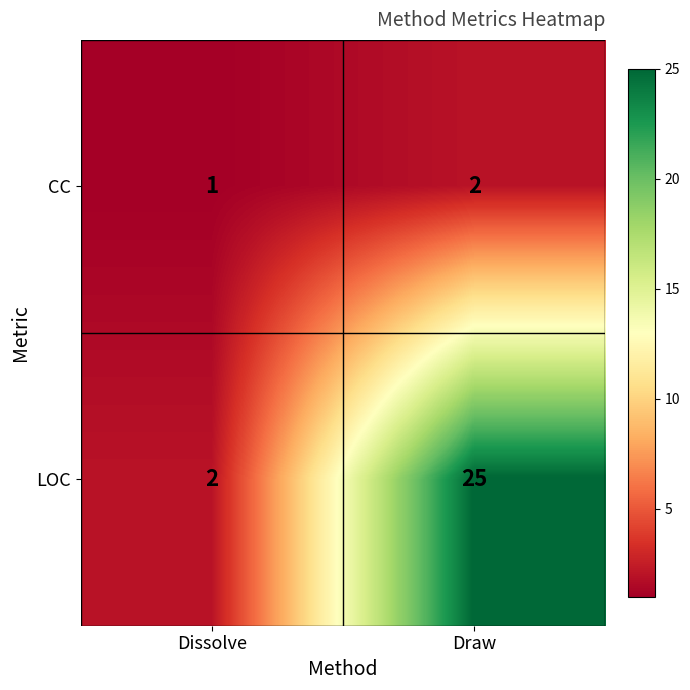

At which category does the chart reach its minimum across all series?

Dissolve